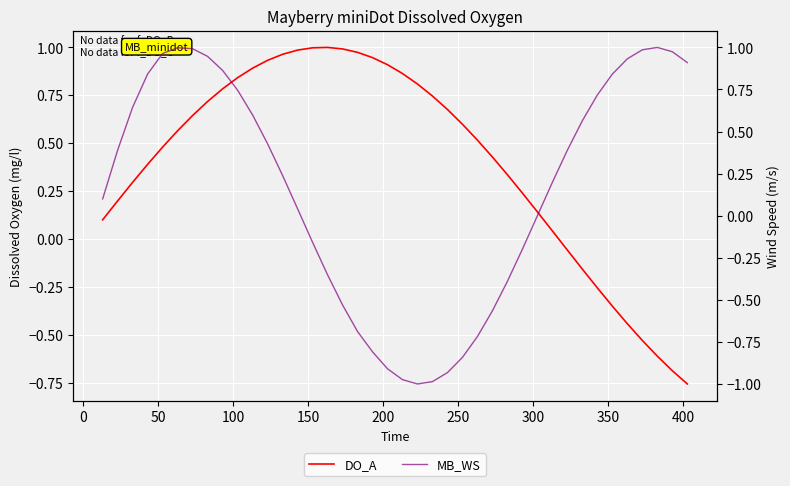

Reading left to right, transcribe all the data shown in this chart.

DO_A: 0.1	0.2	0.3	0.4	0.5	0.6	0.6	0.7	0.8	0.8	0.9	0.9	1.0	1.0	1.0	1.0	1.0	1.0	0.9	0.9	0.9	0.8	0.7	0.7	0.6	0.5	0.4	0.3	0.2	0.1	0.0	-0.1	-0.2	-0.3	-0.4	-0.4	-0.5	-0.6	-0.7	-0.8
MB_WS: 0.1	0.4	0.6	0.8	1.0	1.0	1.0	0.9	0.9	0.7	0.6	0.4	0.2	0.0	-0.2	-0.4	-0.5	-0.7	-0.8	-0.9	-1.0	-1.0	-1.0	-0.9	-0.8	-0.7	-0.6	-0.4	-0.2	0.0	0.2	0.4	0.6	0.7	0.8	0.9	1.0	1.0	1.0	0.9